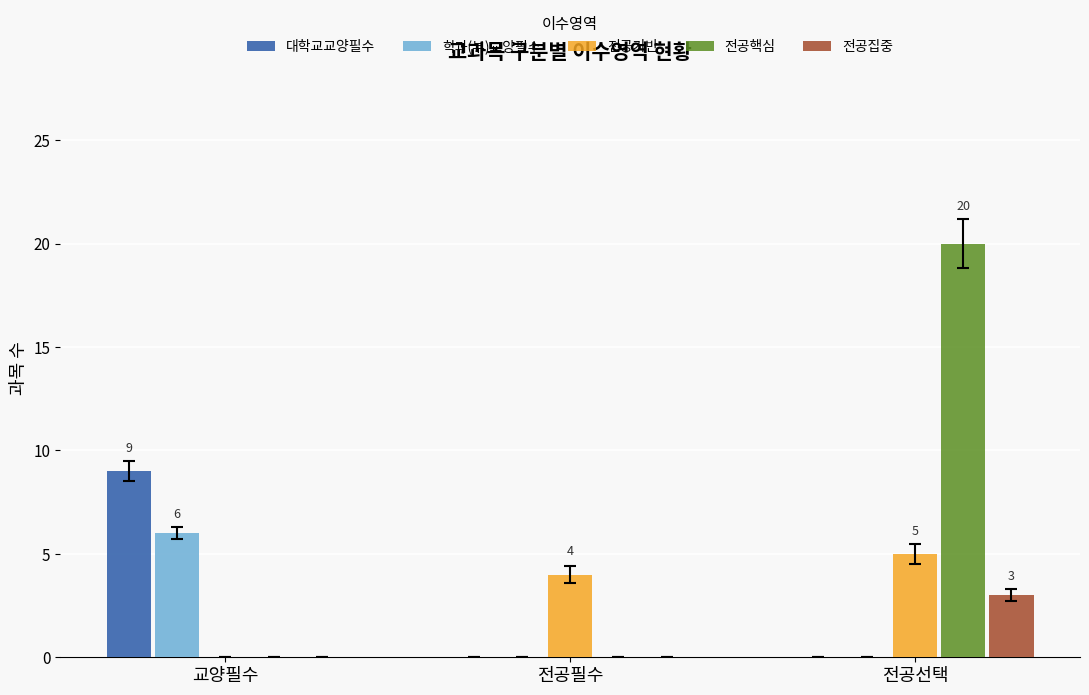

At which category is the sum across all series the highest?

전공선택